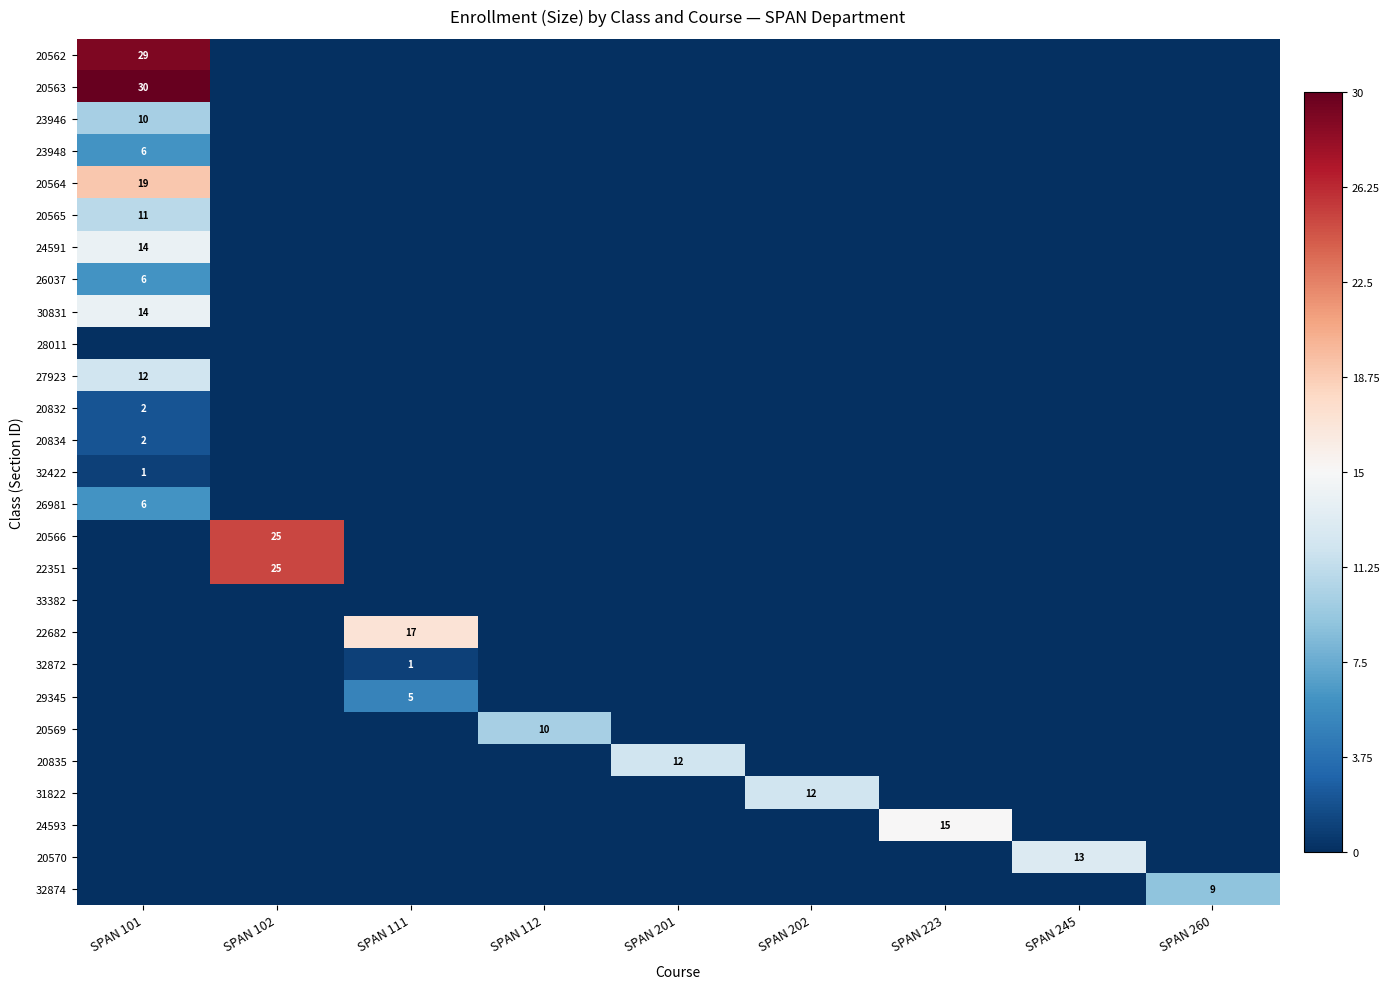

True or false: 28011 has a value of -0.3 at SPAN 245.

False